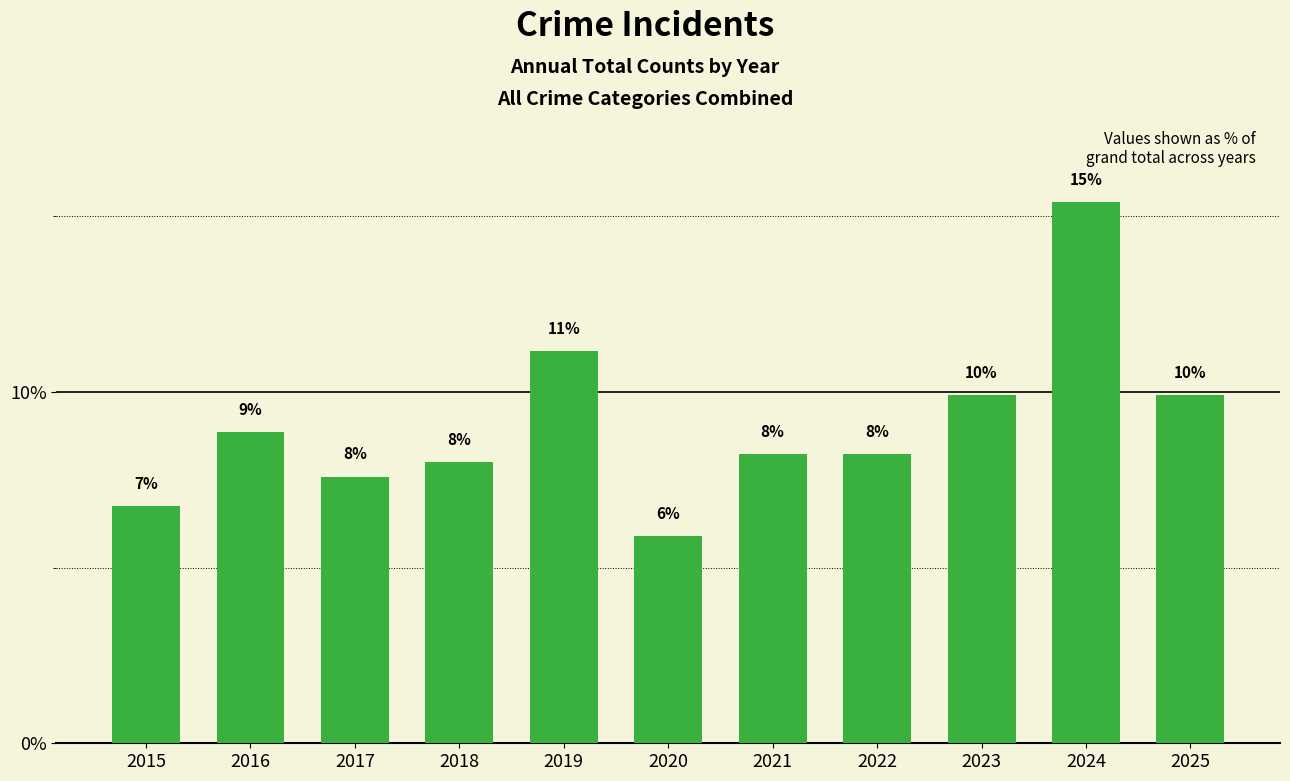

Which has a higher value, 2022 or 2020?

2022